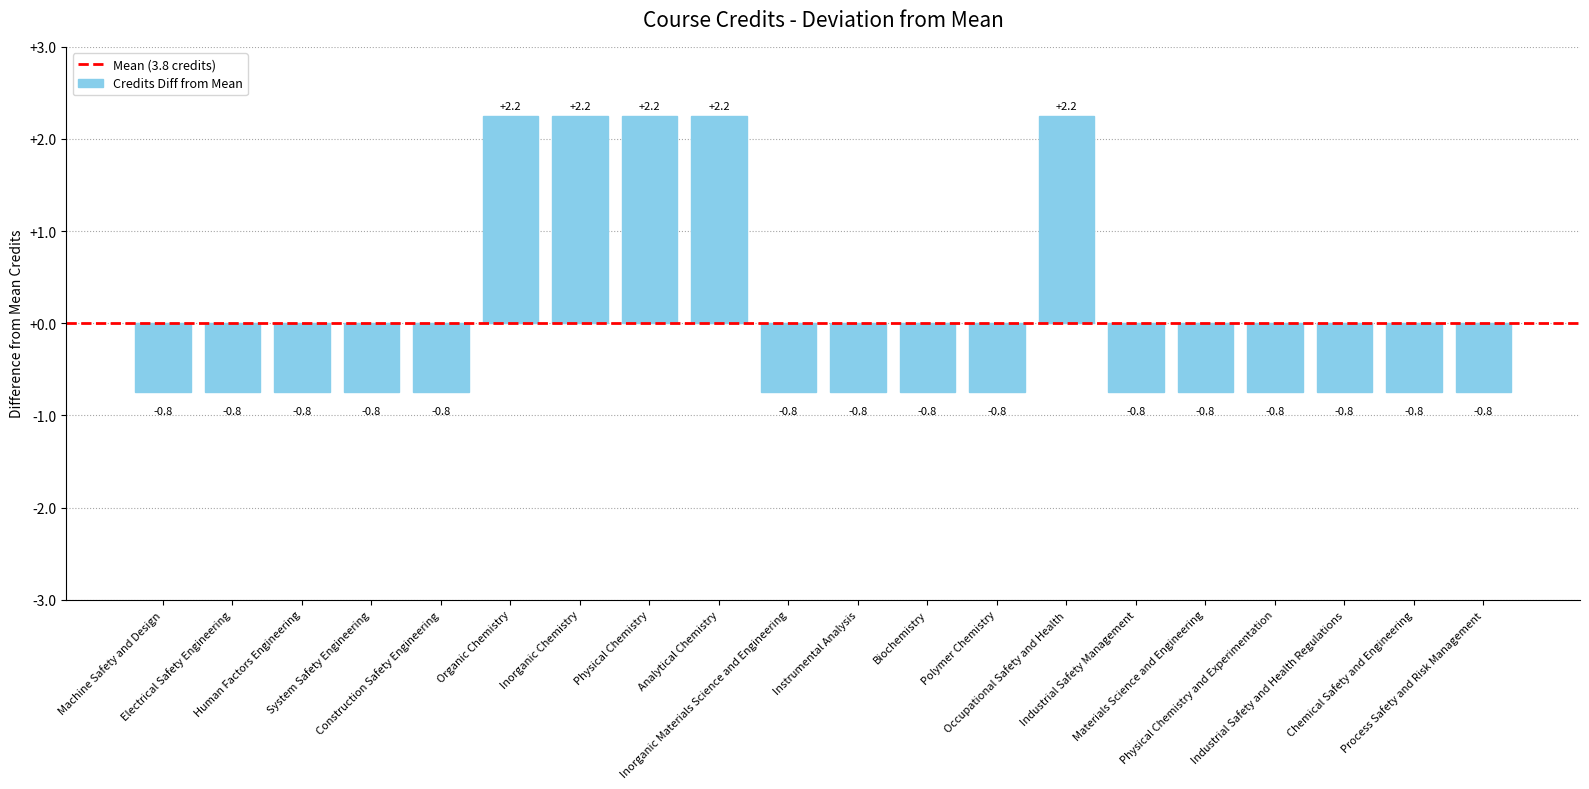

What is the difference between the maximum and second lowest values?

3.0